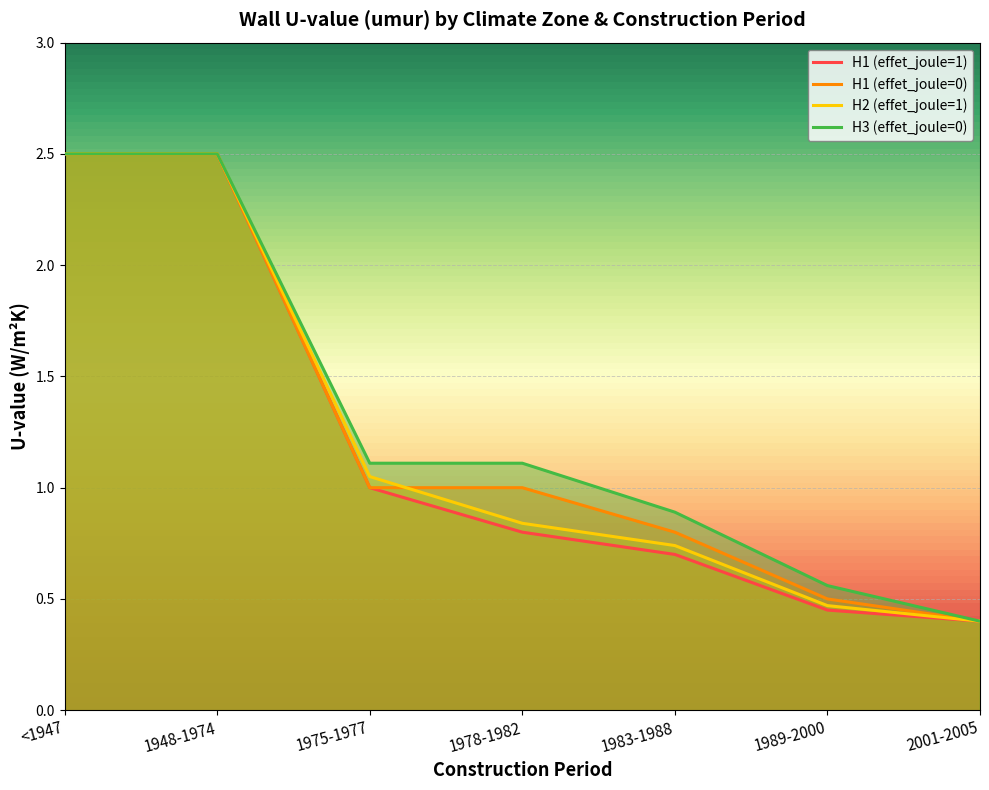

Reading right to left, what are all the values shown in this chart?

H1 (effet_joule=1): 2001-2005=0.4	1989-2000=0.5	1983-1988=0.7	1978-1982=0.8	1975-1977=1.0	1948-1974=2.5	<1947=2.5
H1 (effet_joule=0): 2001-2005=0.4	1989-2000=0.5	1983-1988=0.8	1978-1982=1.0	1975-1977=1.0	1948-1974=2.5	<1947=2.5
H2 (effet_joule=1): 2001-2005=0.4	1989-2000=0.5	1983-1988=0.7	1978-1982=0.8	1975-1977=1.1	1948-1974=2.5	<1947=2.5
H3 (effet_joule=0): 2001-2005=0.4	1989-2000=0.6	1983-1988=0.9	1978-1982=1.1	1975-1977=1.1	1948-1974=2.5	<1947=2.5